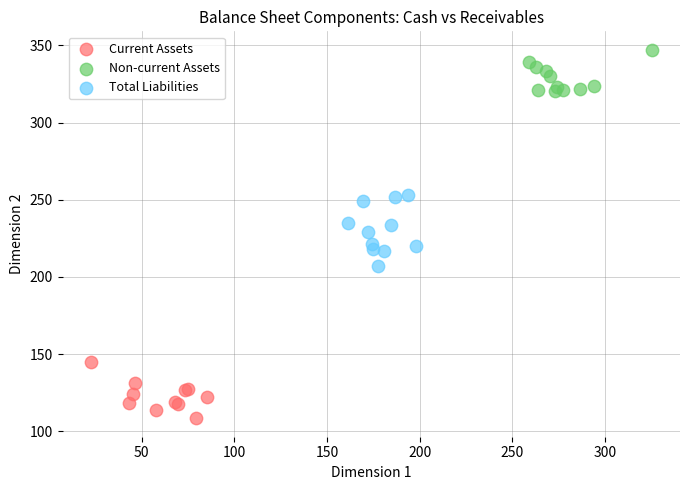

Which series contains the lowest Y value?

Current Assets